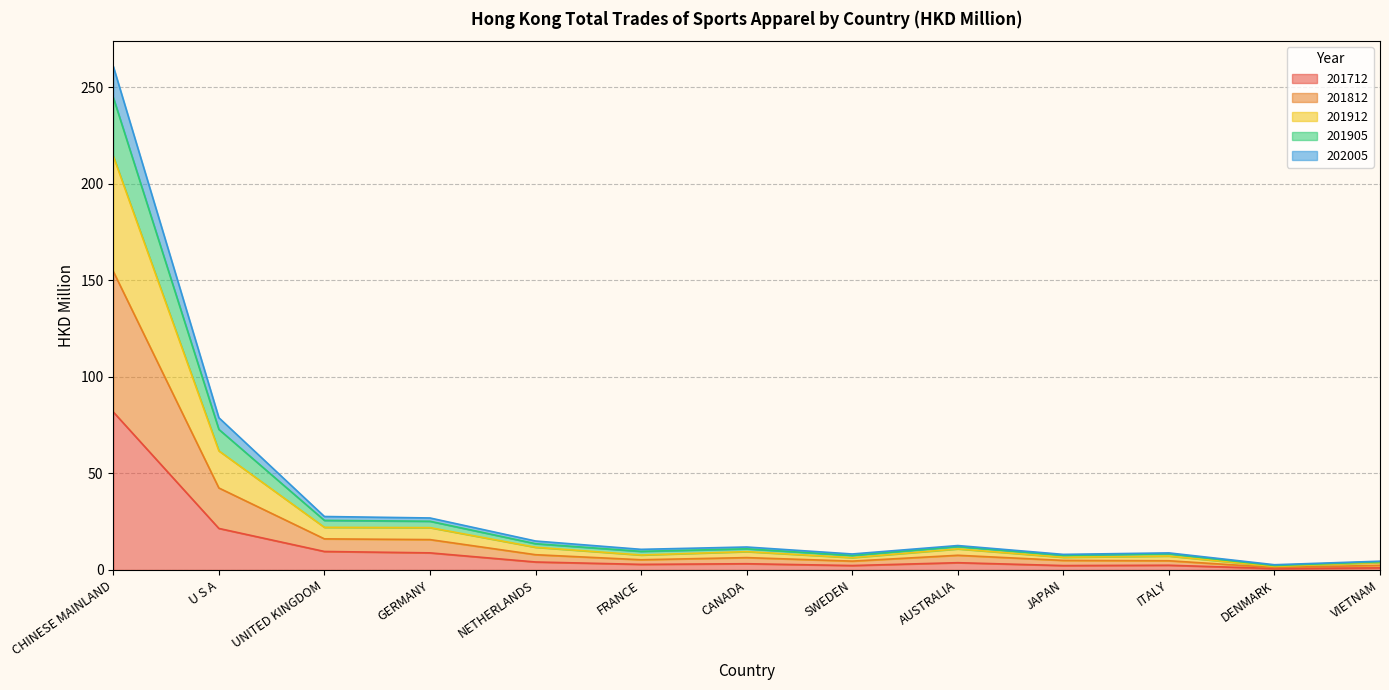

At which category is the sum across all series the highest?

CHINESE MAINLAND